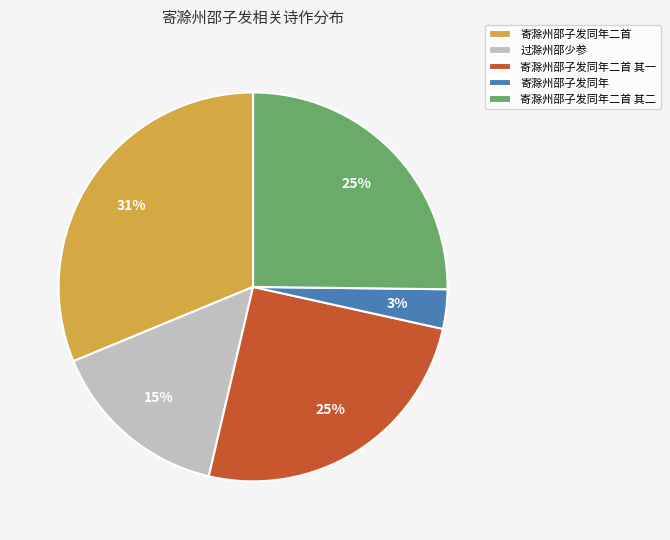

Which slice is the largest?

寄滁州邵子发同年二首